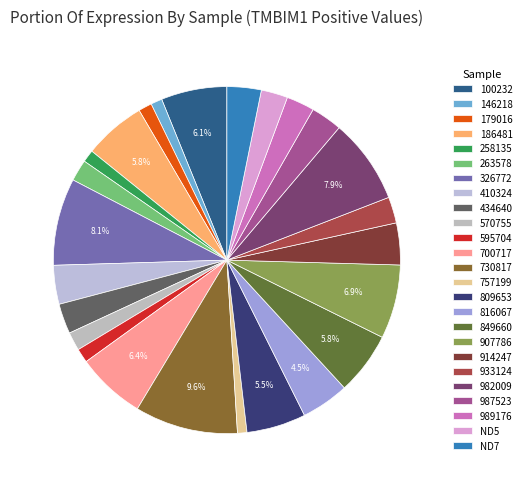

How much of the chart is everything except 146218?

98.9%